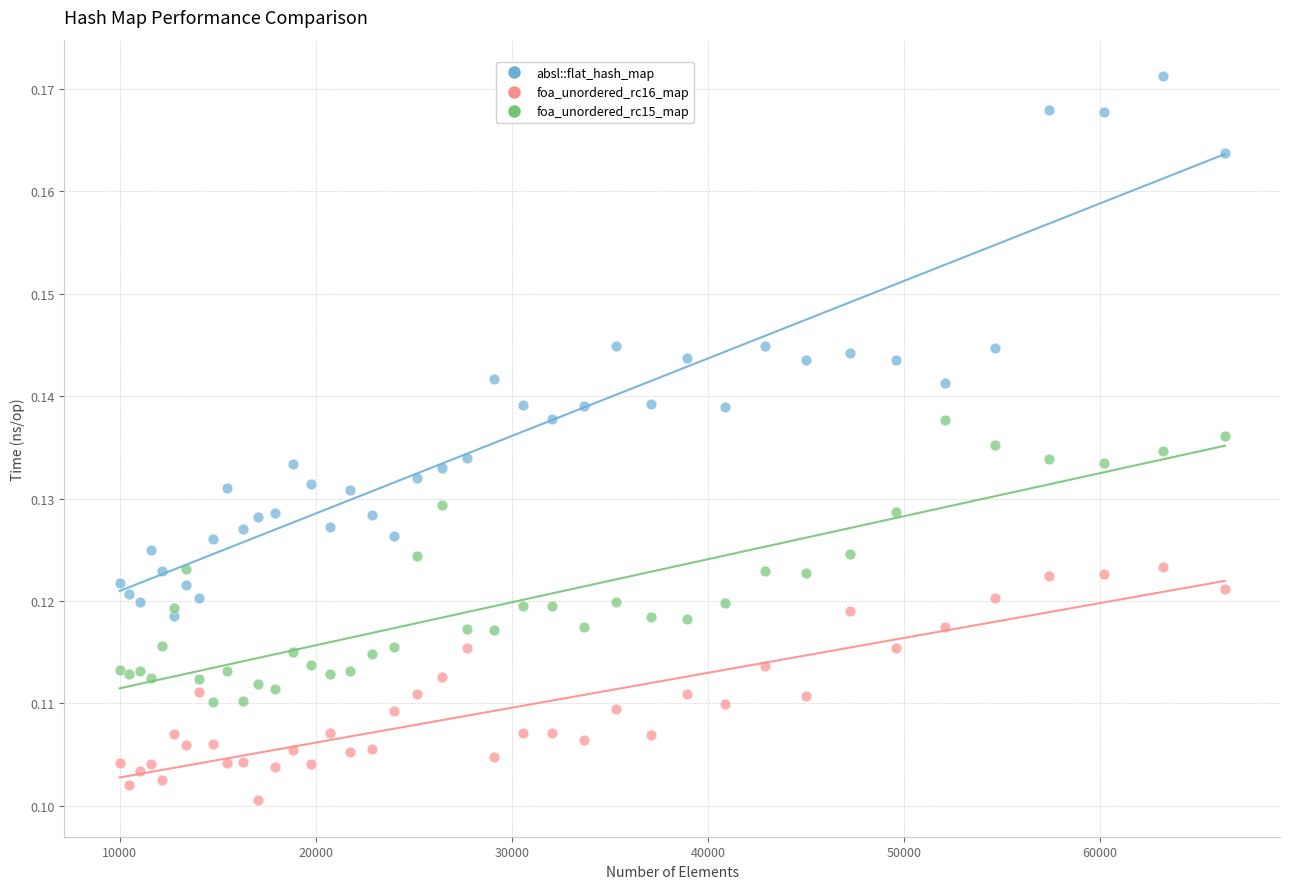

Which series reaches the maximum Y coordinate?

absl::flat_hash_map